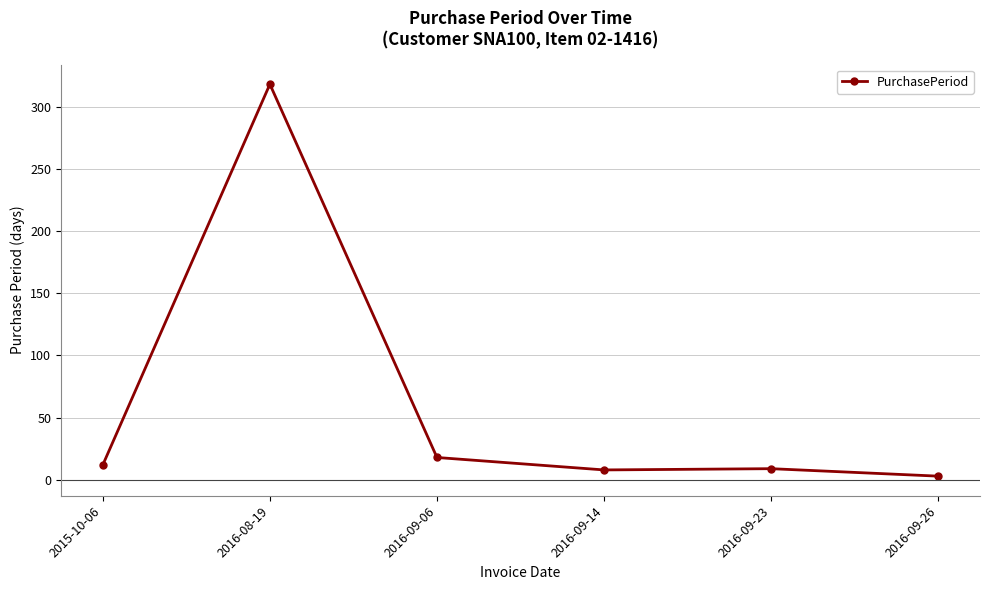

Is it true that the value at 2015-10-06 is 12?

True